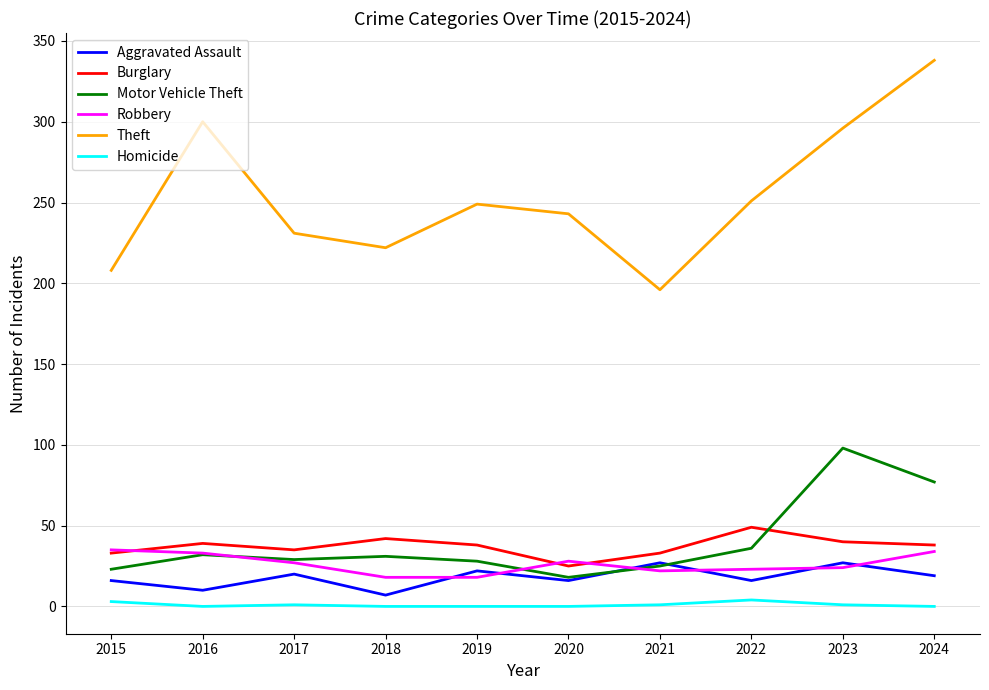

In Aggravated Assault, how many points are higher than both neighbors (excluding endpoints)?

4